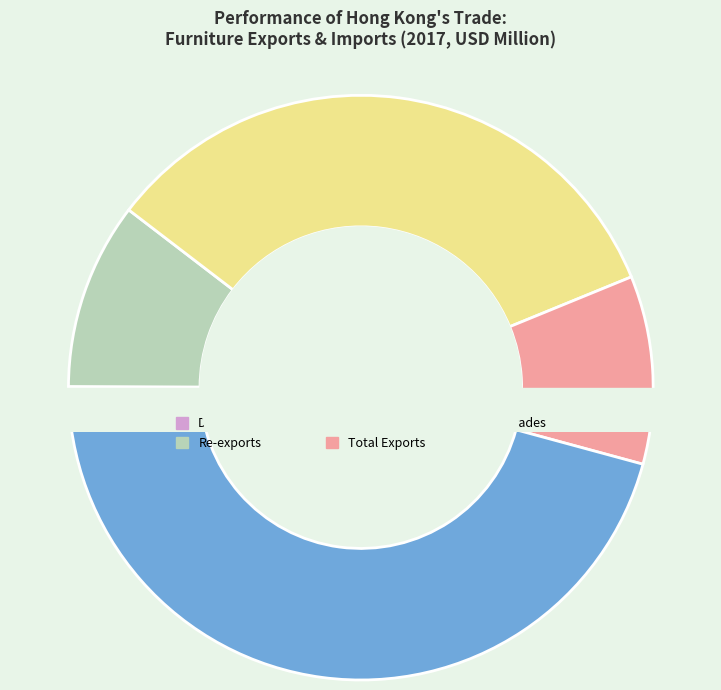

Rank the categories by value from lowest to highest.

Domestic Exports, Re-exports, Total Exports, Imports, Total Trades